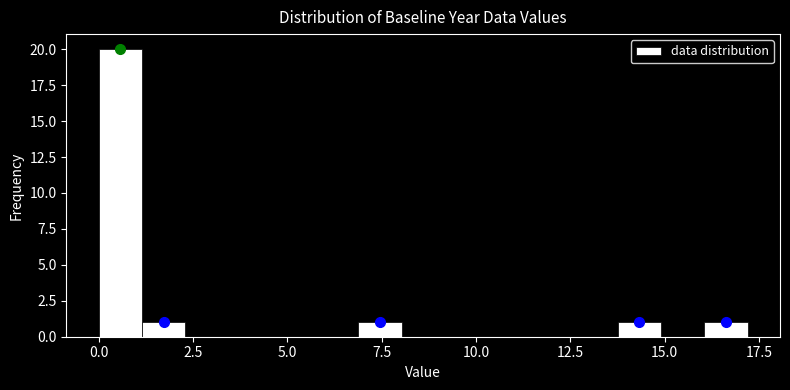

Read against the x-axis, roughly where is the centre of the tallest bar?

0.5